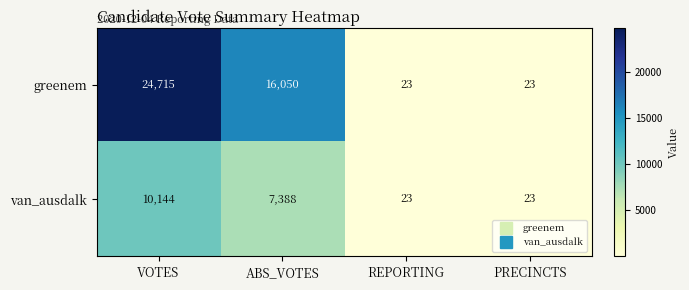

Rank the series by their average value, from lowest to highest.

van_ausdalk, greenem